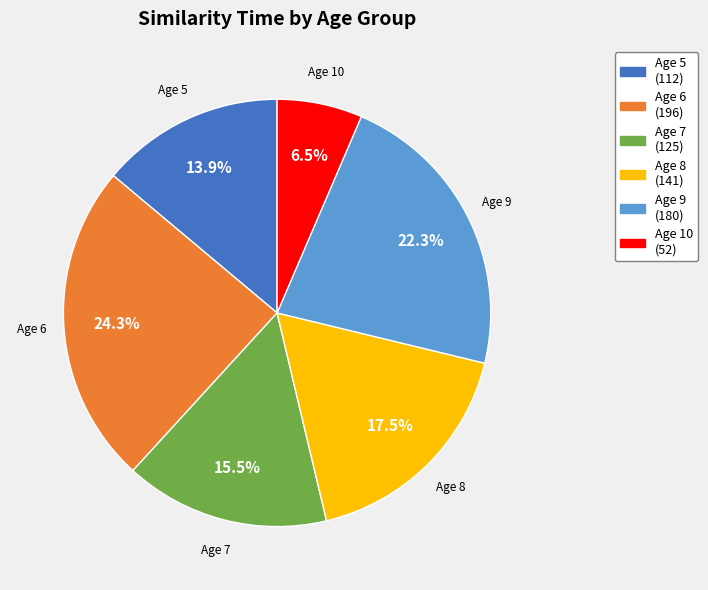

Count the number of slices in the pie.

6